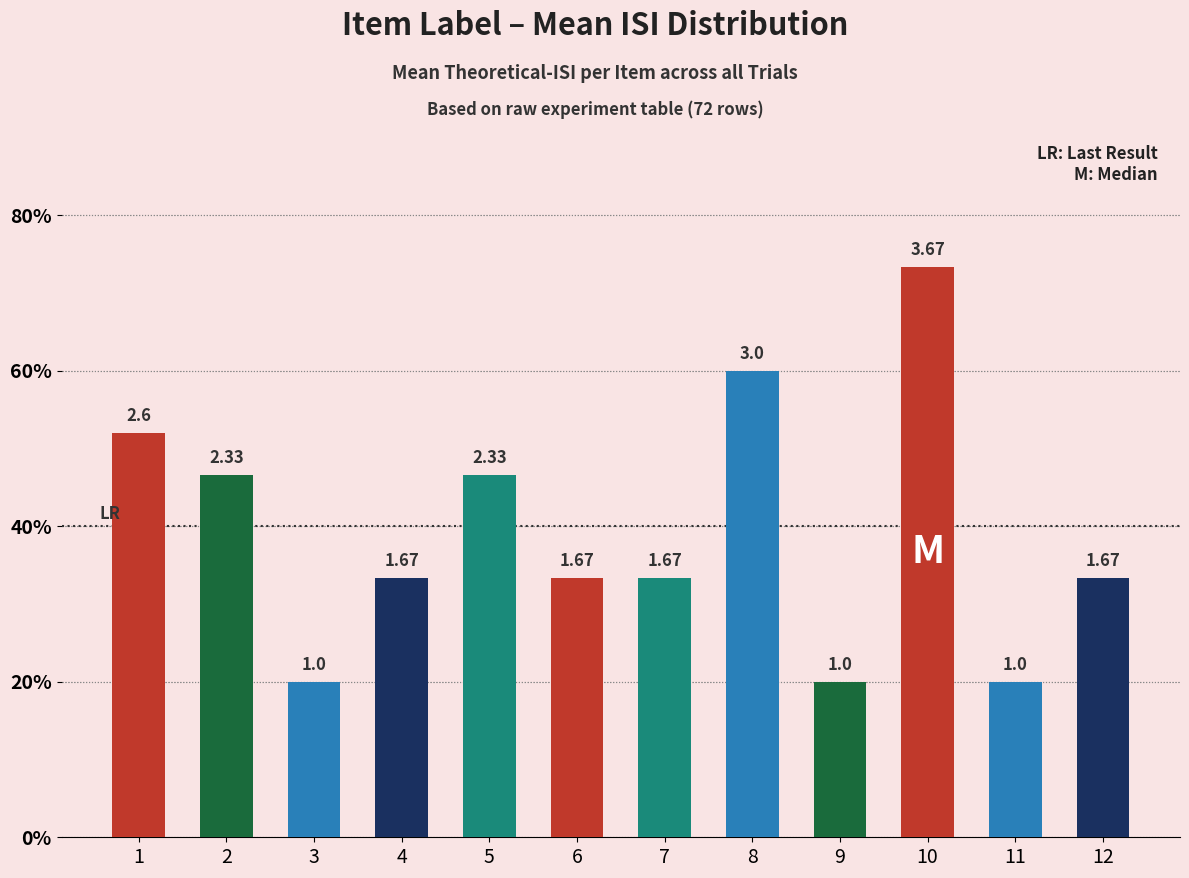

True or false: the data shows 1.0 at 3.

True